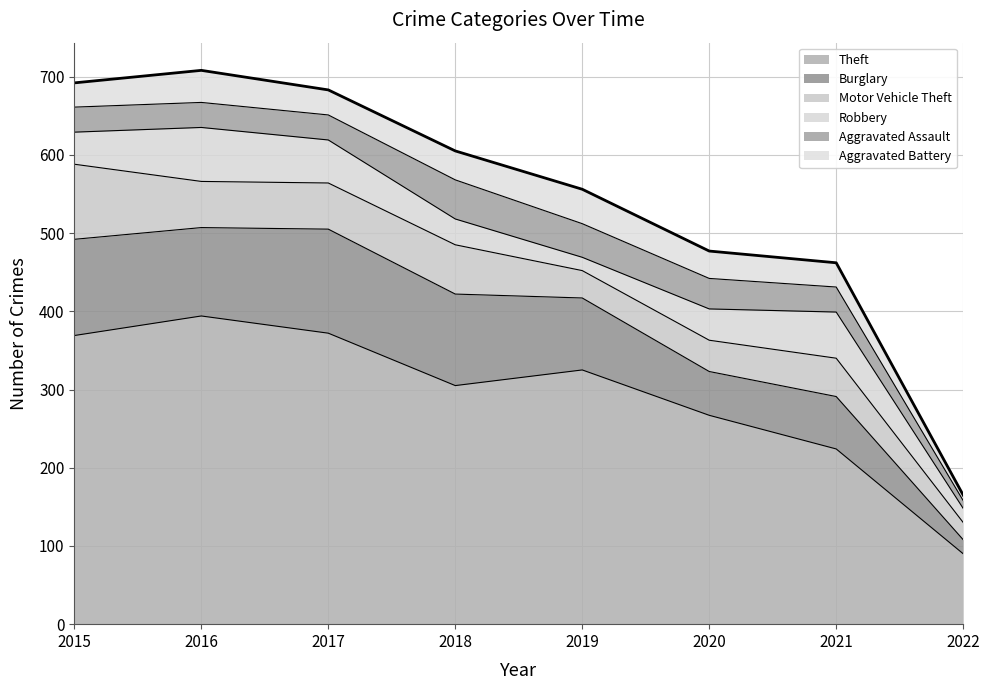

What is the greatest value displayed?

394